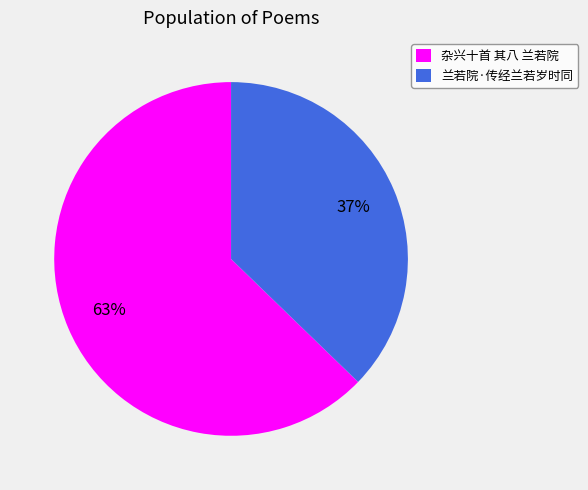

Do 杂兴十首 其八 兰若院 and 兰若院·传经兰若岁时同 together represent more than half of the pie?

Yes